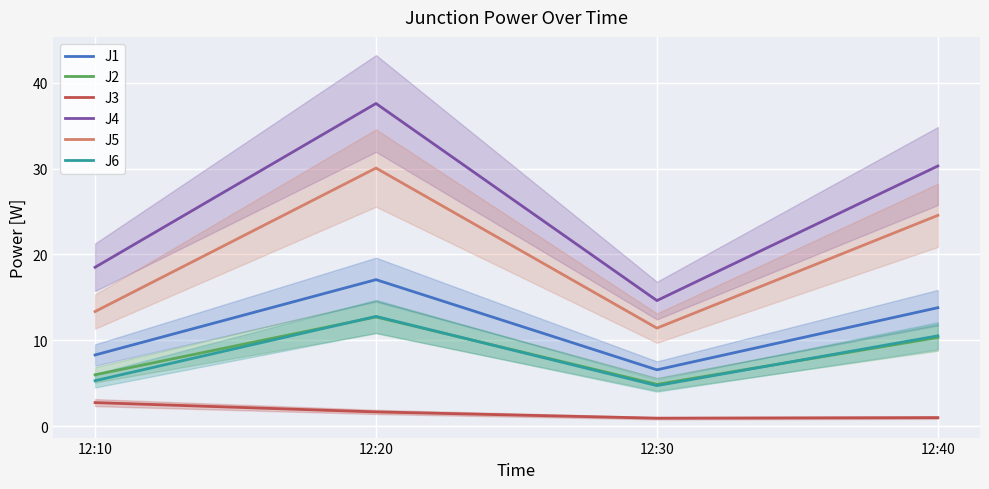

How many interior local peaks does the J5 series have?

1